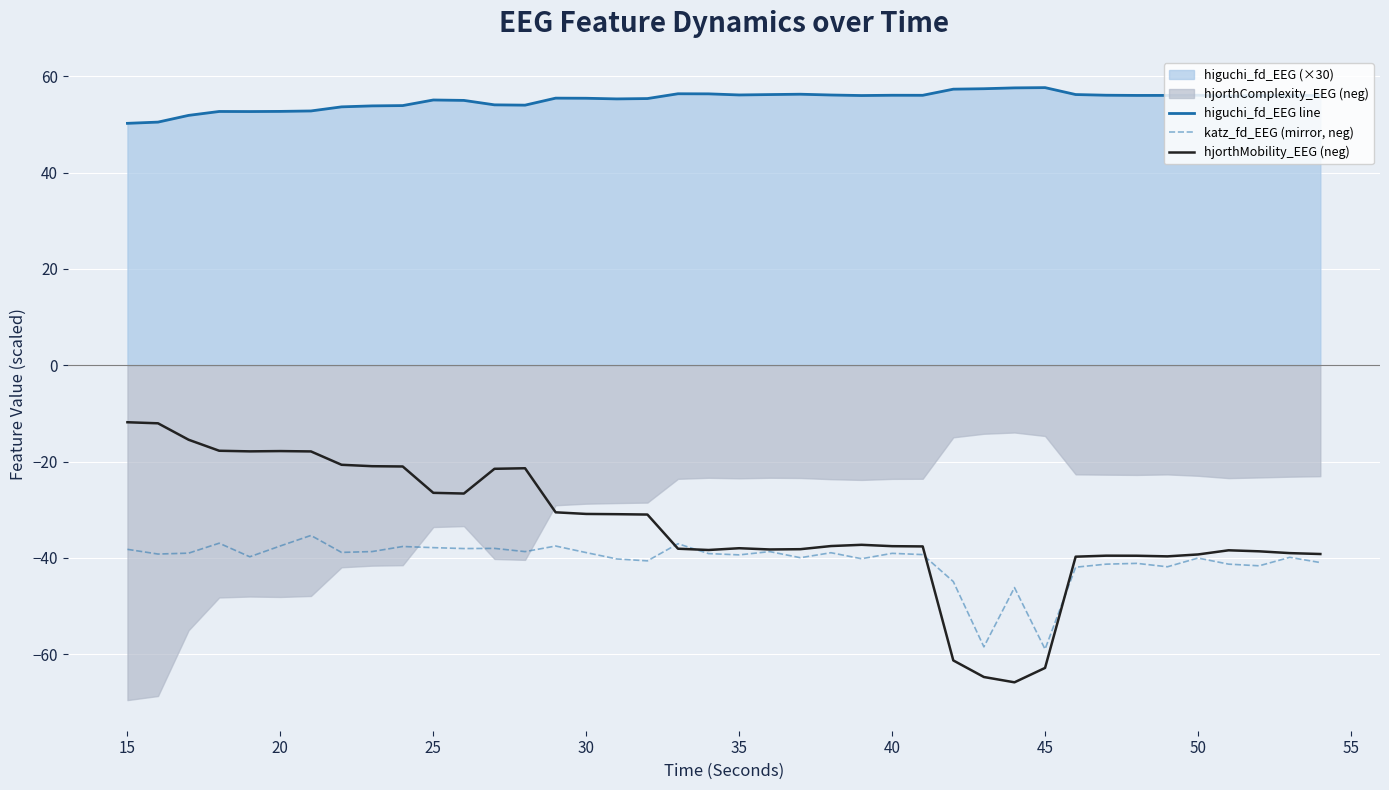

Reading left to right, transcribe all the data shown in this chart.

higuchi_fd_EEG line: 50.2	50.5	51.9	52.7	52.7	52.7	52.8	53.6	53.8	53.9	55.1	55.0	54.1	54.0	55.5	55.4	55.3	55.4	56.4	56.3	56.1	56.2	56.3	56.1	56.0	56.1	56.0	57.3	57.4	57.6	57.6	56.2	56.1	56.0	56.0	56.1	55.9	56.0	56.0	56.0
katz_fd_EEG (mirror, neg): -38.2	-39.2	-39.0	-37.0	-39.8	-37.5	-35.4	-38.9	-38.7	-37.6	-37.9	-38.1	-38.0	-38.7	-37.6	-38.9	-40.2	-40.6	-37.1	-39.1	-39.4	-38.7	-40.0	-38.9	-40.2	-39.1	-39.3	-44.9	-58.5	-46.2	-59.0	-41.9	-41.3	-41.2	-41.9	-40.0	-41.3	-41.7	-39.9	-41.0
hjorthMobility_EEG (neg): -11.8	-12.1	-15.5	-17.8	-17.9	-17.8	-17.9	-20.7	-21.0	-21.0	-26.5	-26.7	-21.5	-21.4	-30.6	-30.9	-30.9	-31.0	-38.1	-38.4	-38.0	-38.3	-38.2	-37.6	-37.3	-37.6	-37.6	-61.3	-64.7	-65.9	-62.9	-39.8	-39.6	-39.6	-39.7	-39.3	-38.4	-38.6	-39.0	-39.2